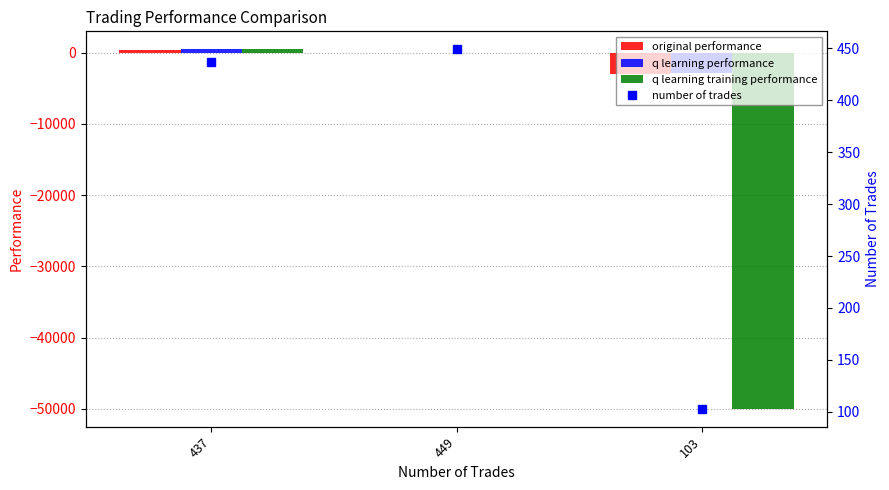

Which category has the highest value across all series?

437